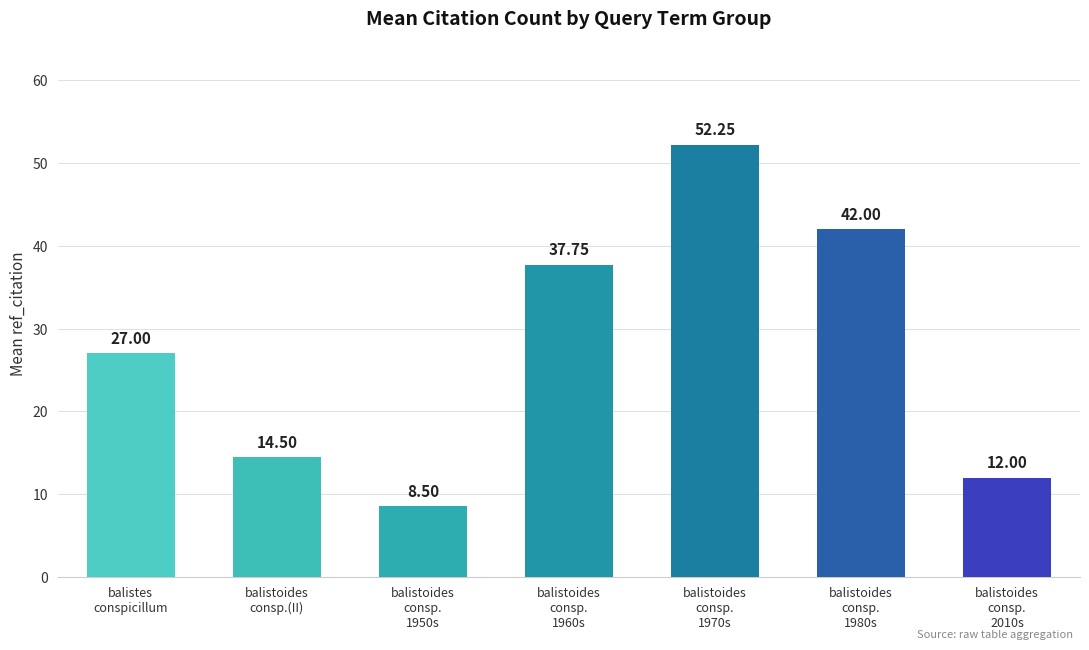

How many values are below 27?

3